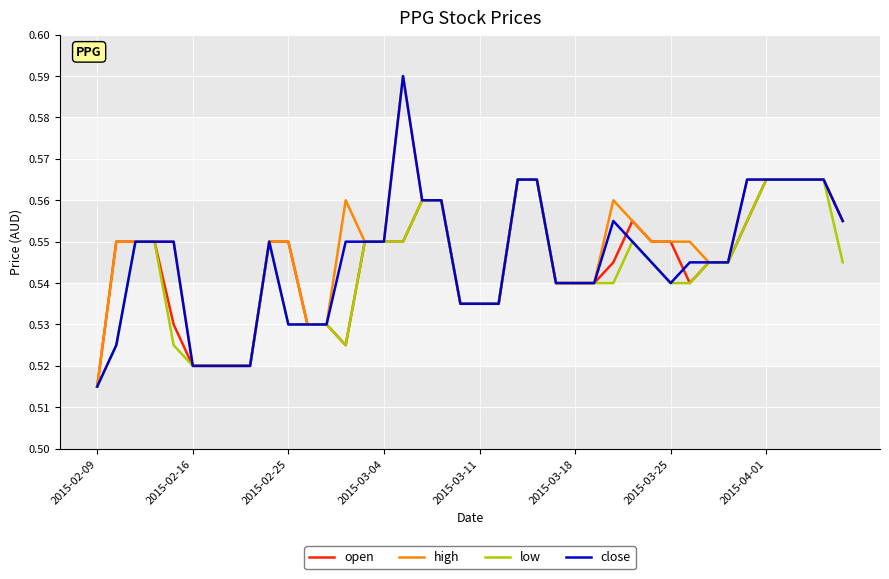

At which category does the chart reach its peak across all series?

16